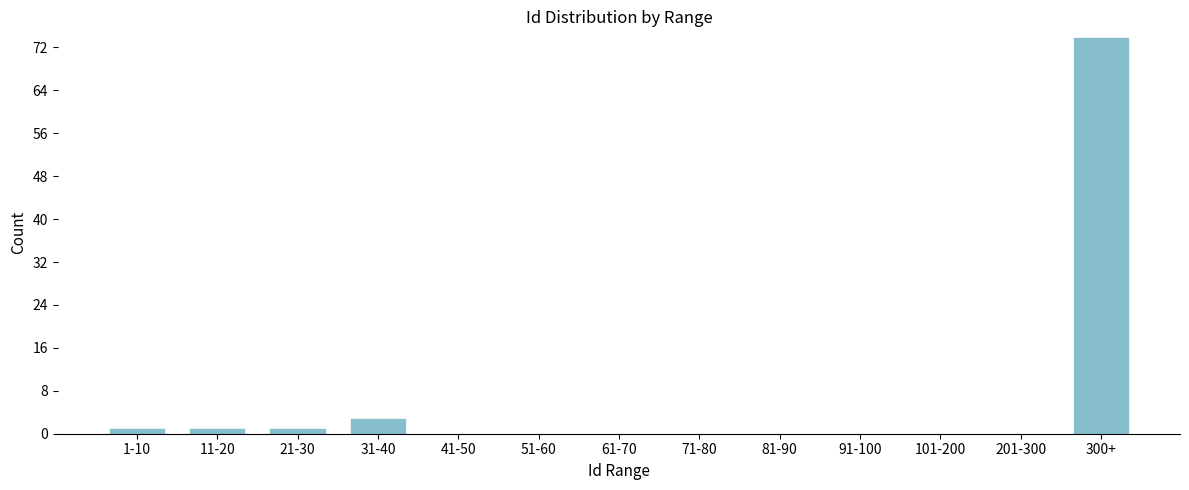

Reading left to right, list all the values displayed in this chart.

1-10=1	11-20=1	21-30=1	31-40=3	41-50=0	51-60=0	61-70=0	71-80=0	81-90=0	91-100=0	101-200=0	201-300=0	300+=74